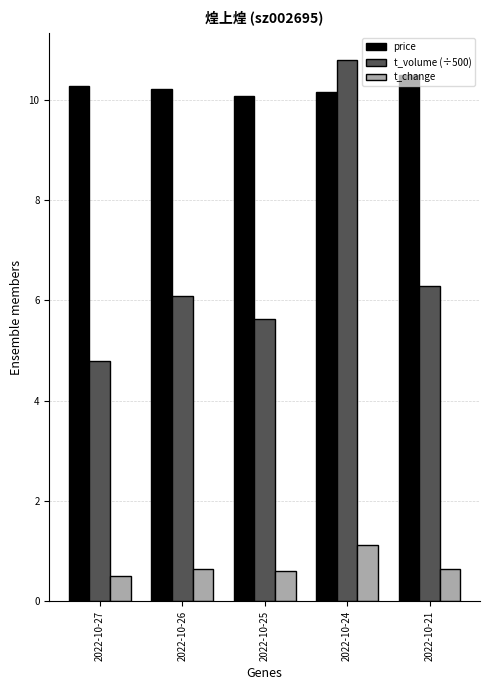

How many groups of bars are there?

5